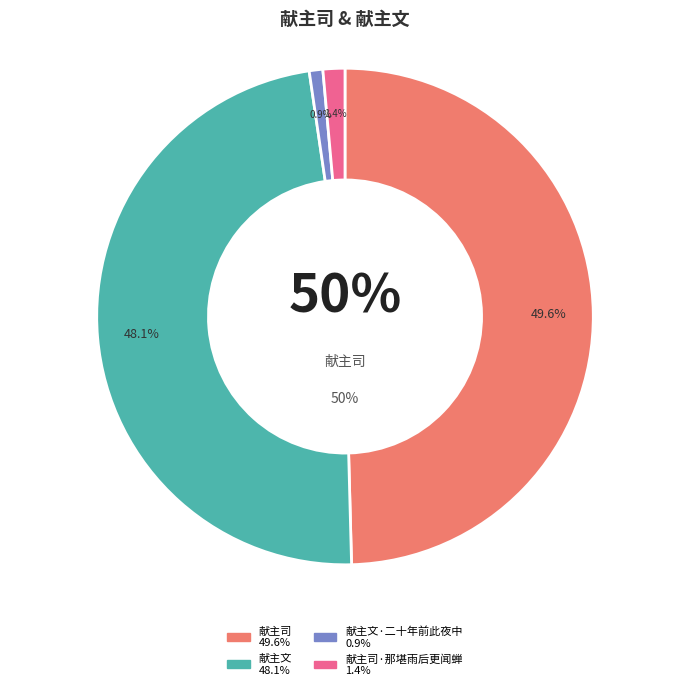

How many slices are in this pie chart?

4